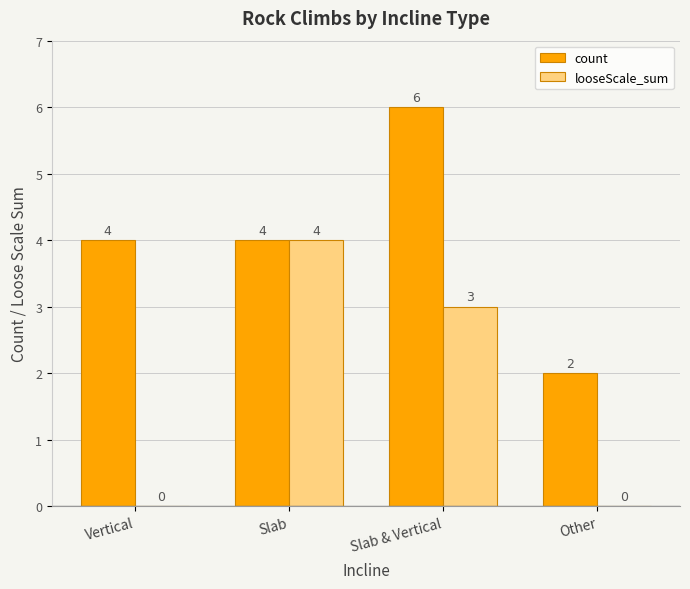

At which label is looseScale_sum closest to 2?

Slab & Vertical